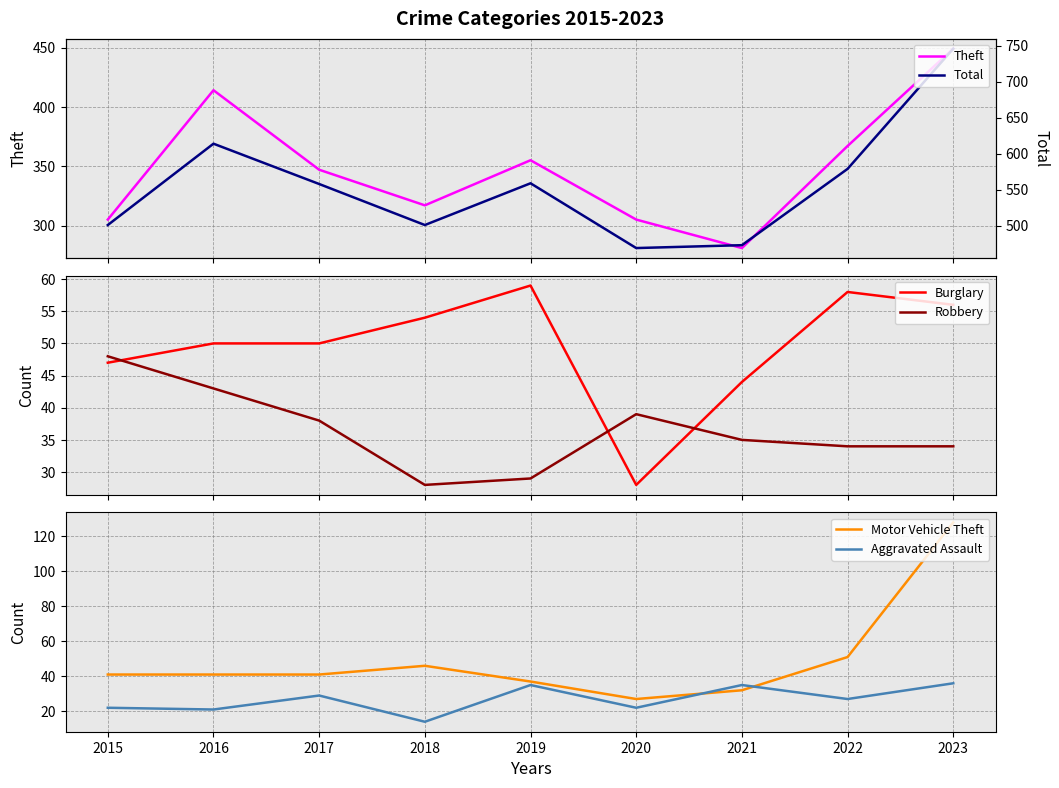

Where is Total nearest to the value 607?

2016